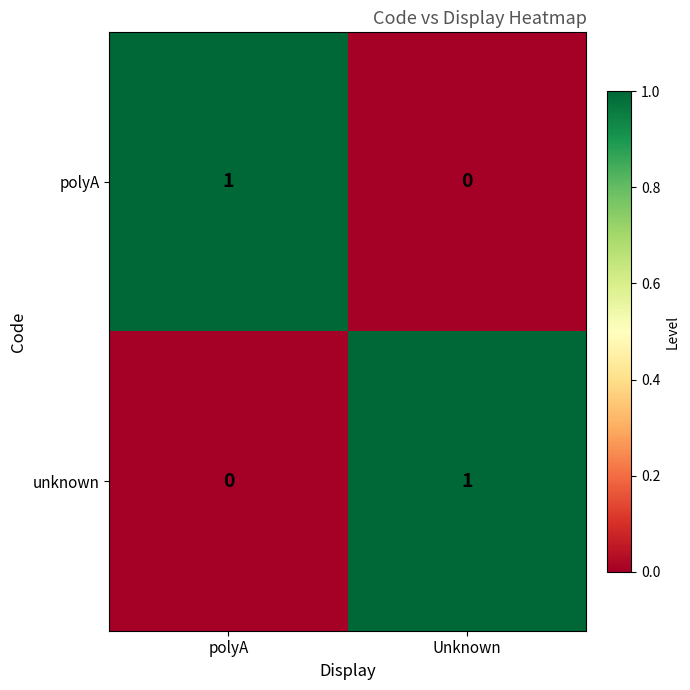

The value of unknown at polyA is 0. True or false?

True